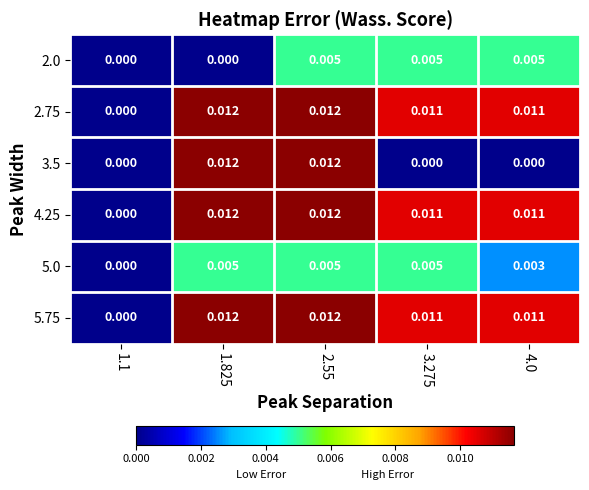

How many positive values does the 5.0 series have?

4